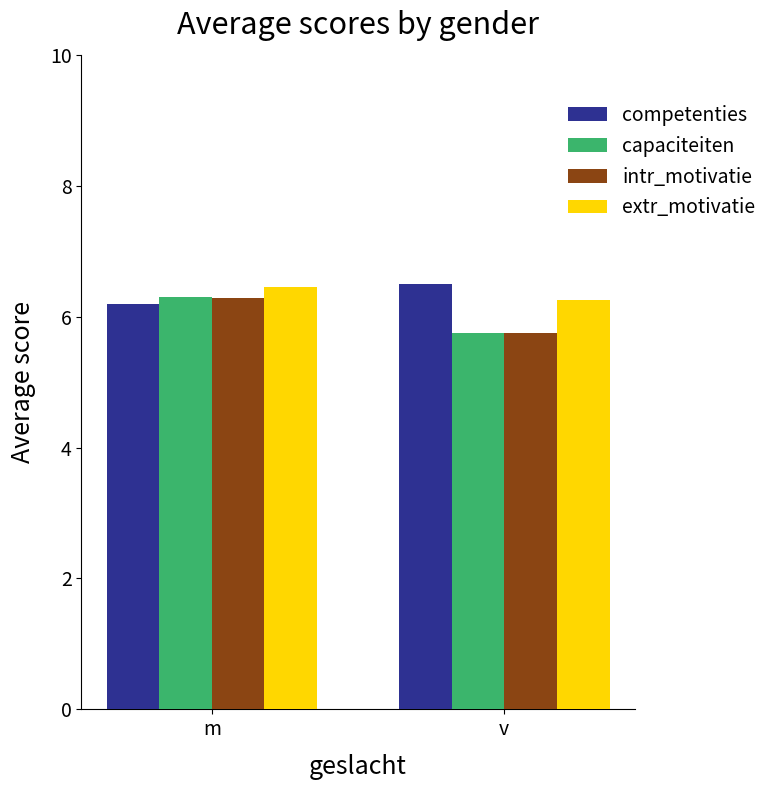

What is the label of the 2nd bar from the right?

m